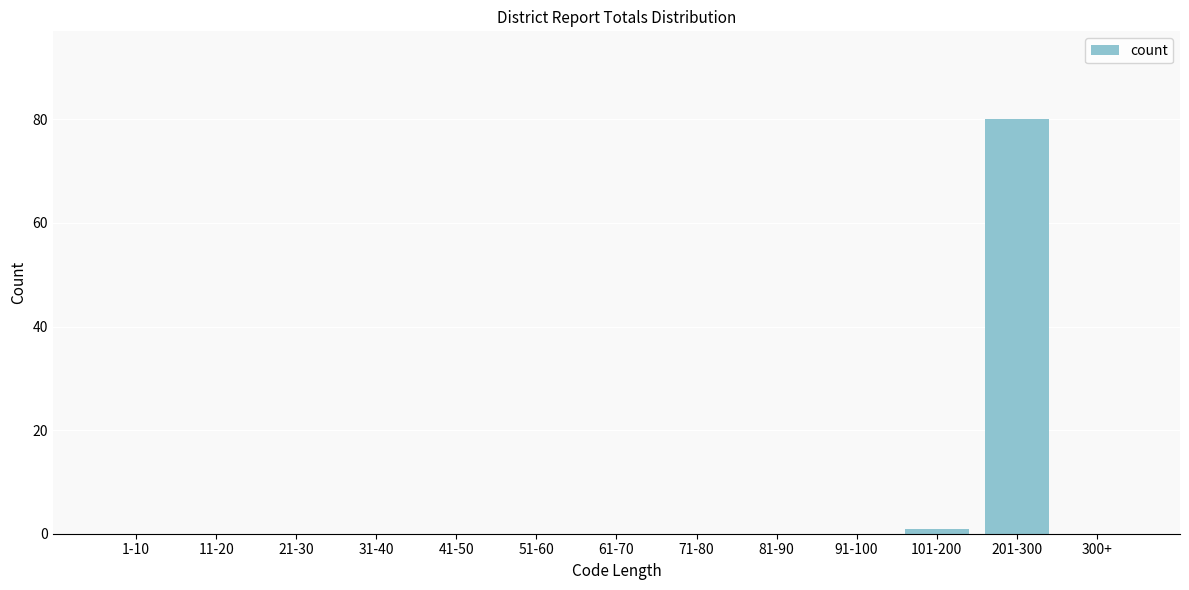

Reading left to right, transcribe all the data shown in this chart.

1-10=0	11-20=0	21-30=0	31-40=0	41-50=0	51-60=0	61-70=0	71-80=0	81-90=0	91-100=0	101-200=1	201-300=80	300+=0